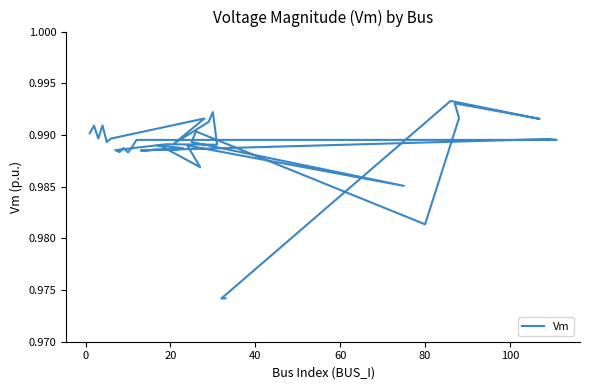

Reading left to right, extract all data points from this chart.

1.0	1.0	1.0	1.0	1.0	1.0	1.0	1.0	1.0	1.0	1.0	1.0	1.0	1.0	1.0	1.0	1.0	1.0	1.0	1.0	1.0	1.0	1.0	1.0	1.0	1.0	1.0	1.0	1.0	1.0	1.0	1.0	1.0	1.0	1.0	1.0	1.0	1.0	1.0	1.0